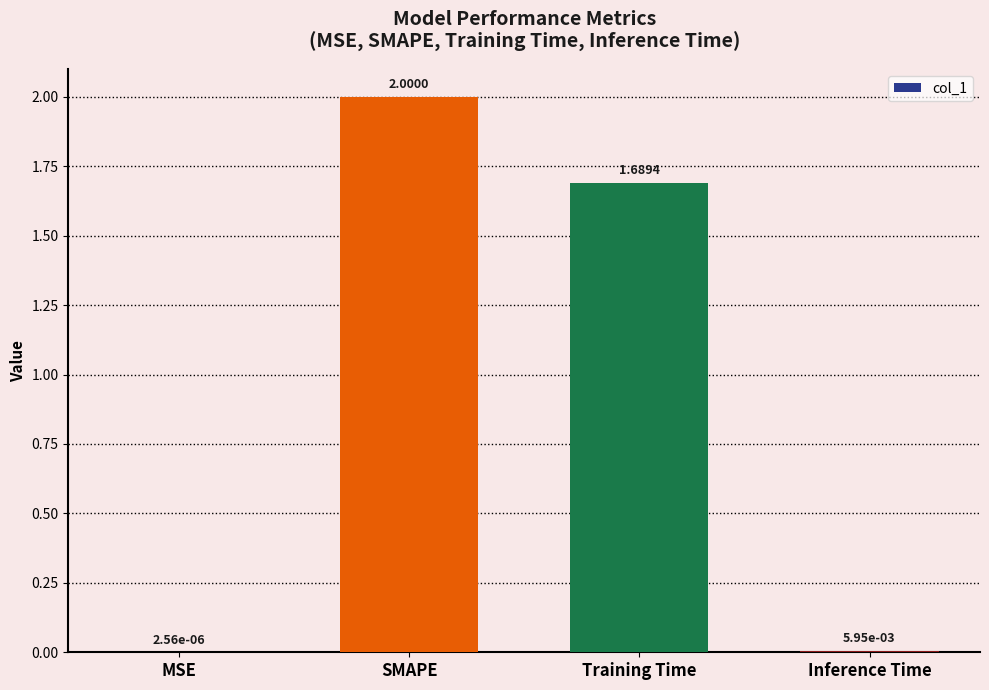

What is the sum of all values?

3.7